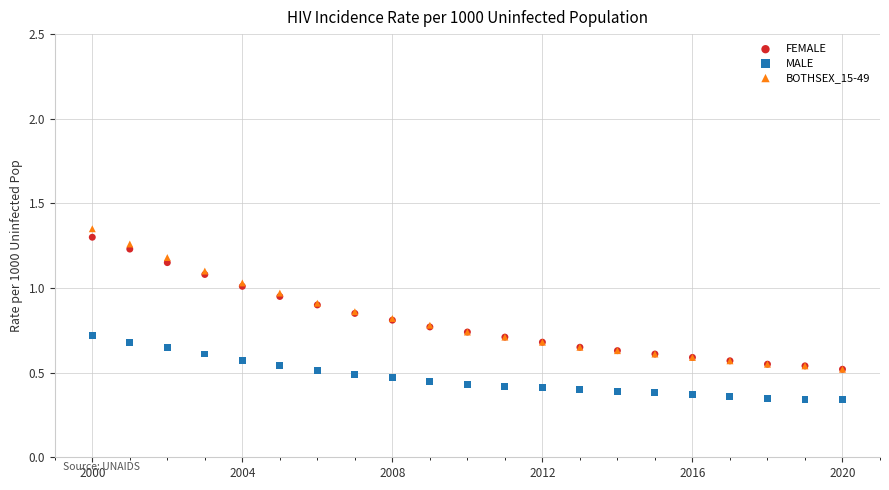

Which series reaches the maximum Y coordinate?

BOTHSEX_15-49